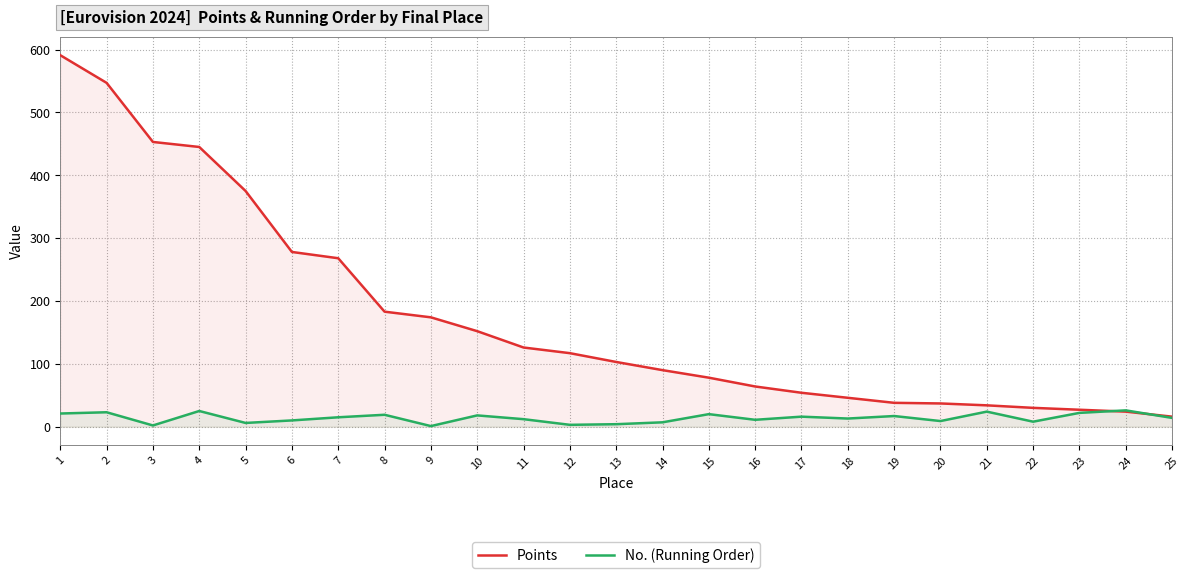

How many data points in No. (Running Order) are above 14?

12